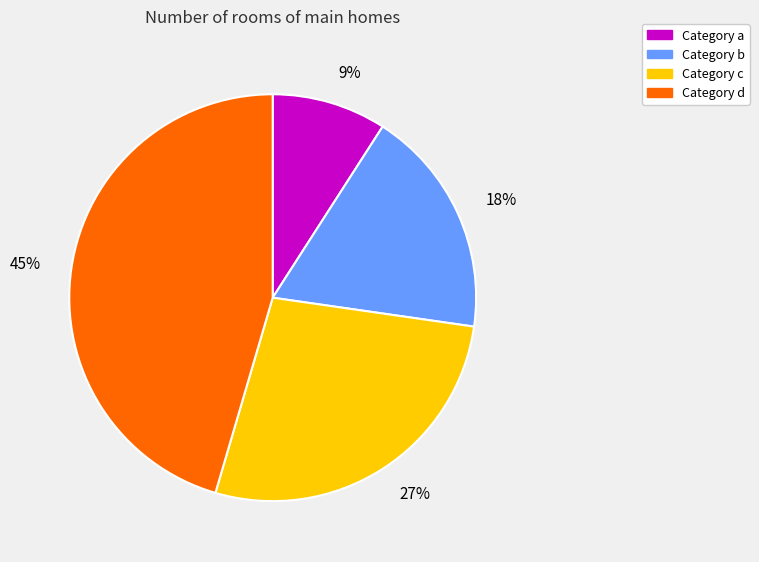

Is there a majority slice in this chart?

No